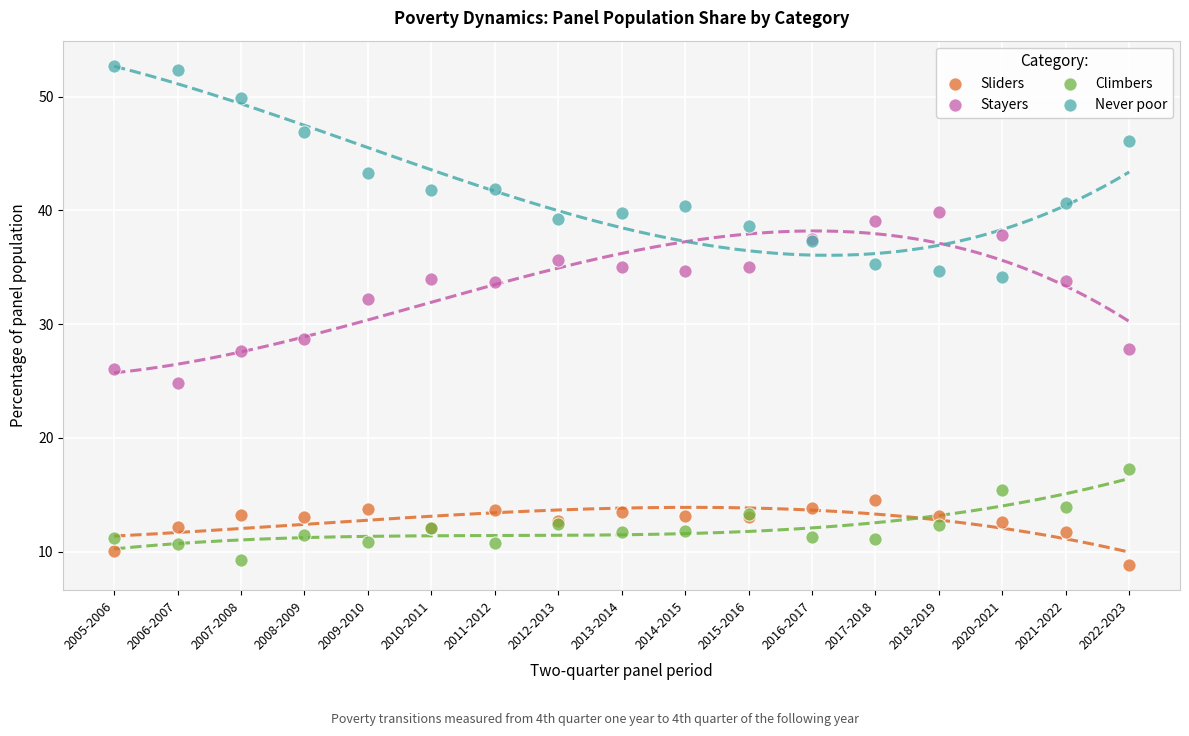

Which series reaches the maximum Y coordinate?

Never poor